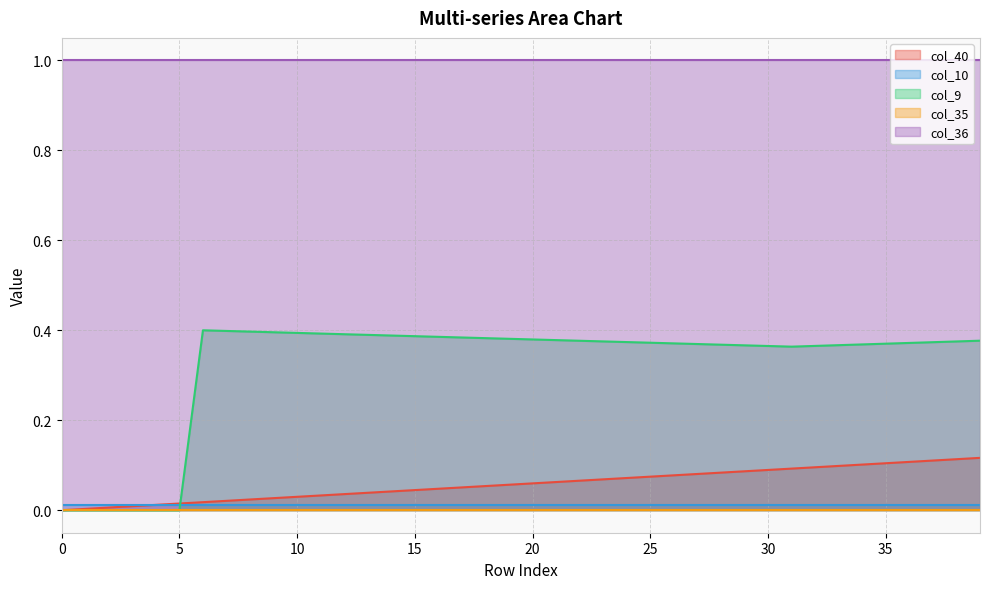

How many interior local peaks does the col_9 series have?

1